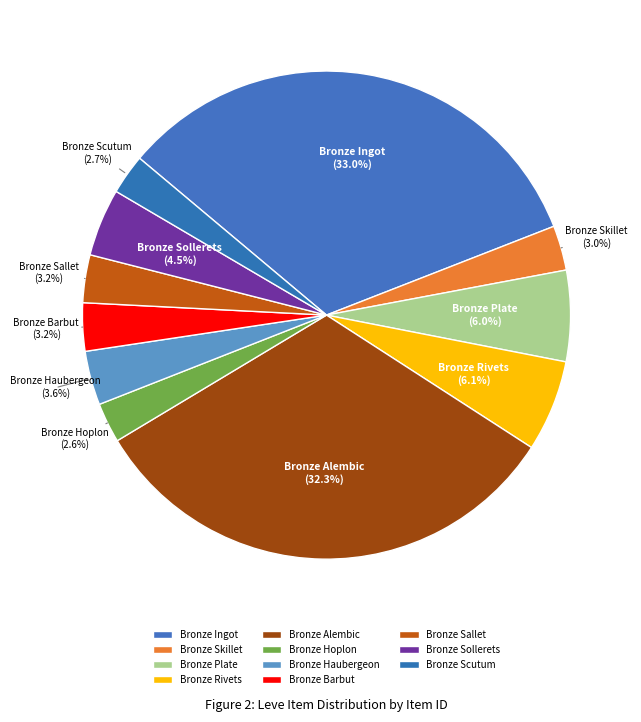

What is the largest slice in the pie chart?

Bronze Ingot